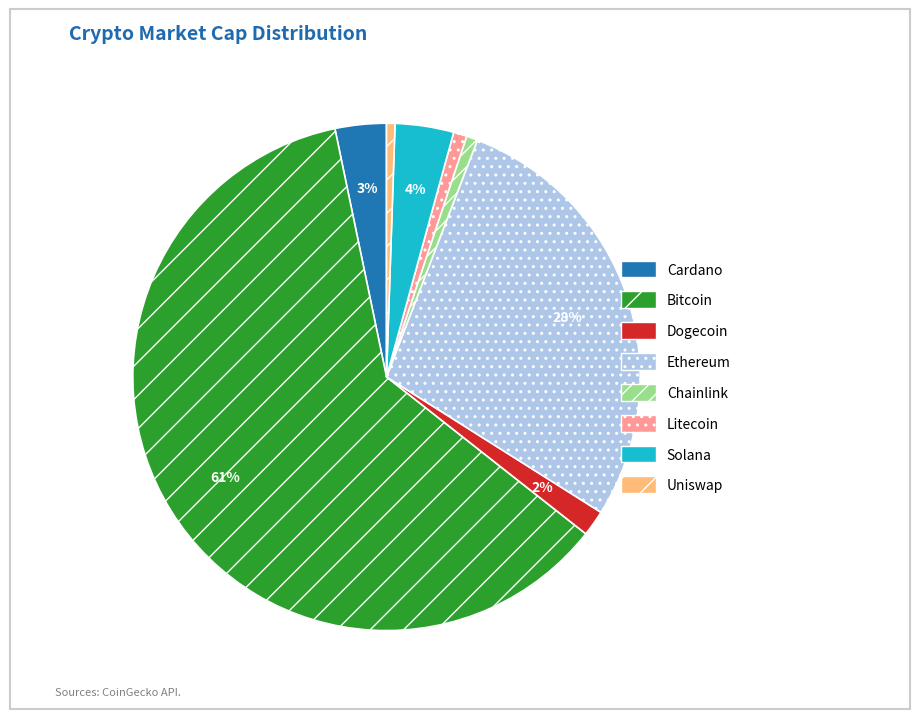

To the nearest percent, what is the average slice percentage?

12%